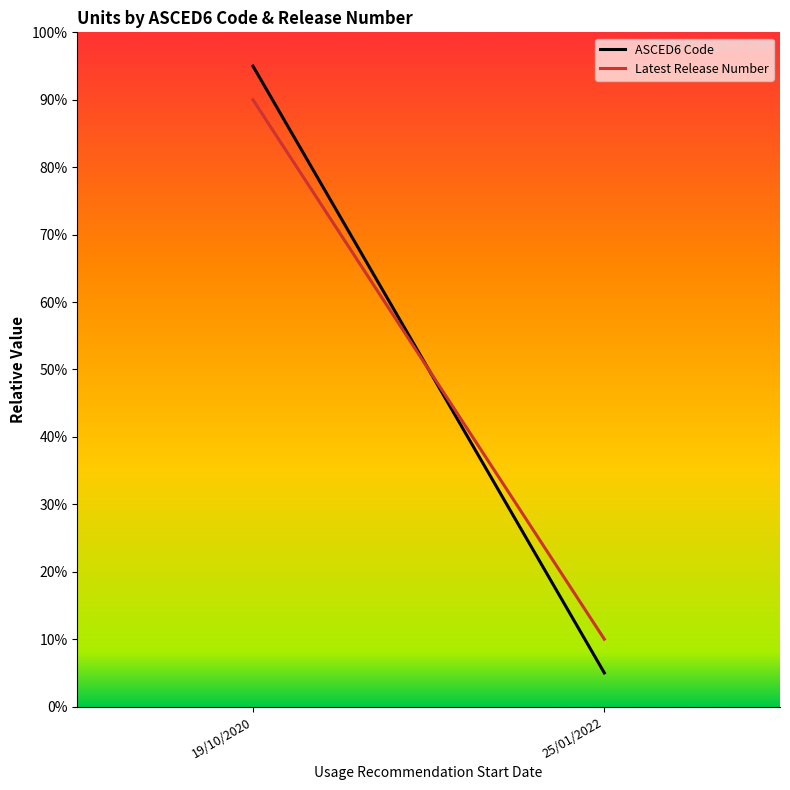

Is the value of Latest Release Number at 19/10/2020 greater than the value of ASCED6 Code at 19/10/2020?

No